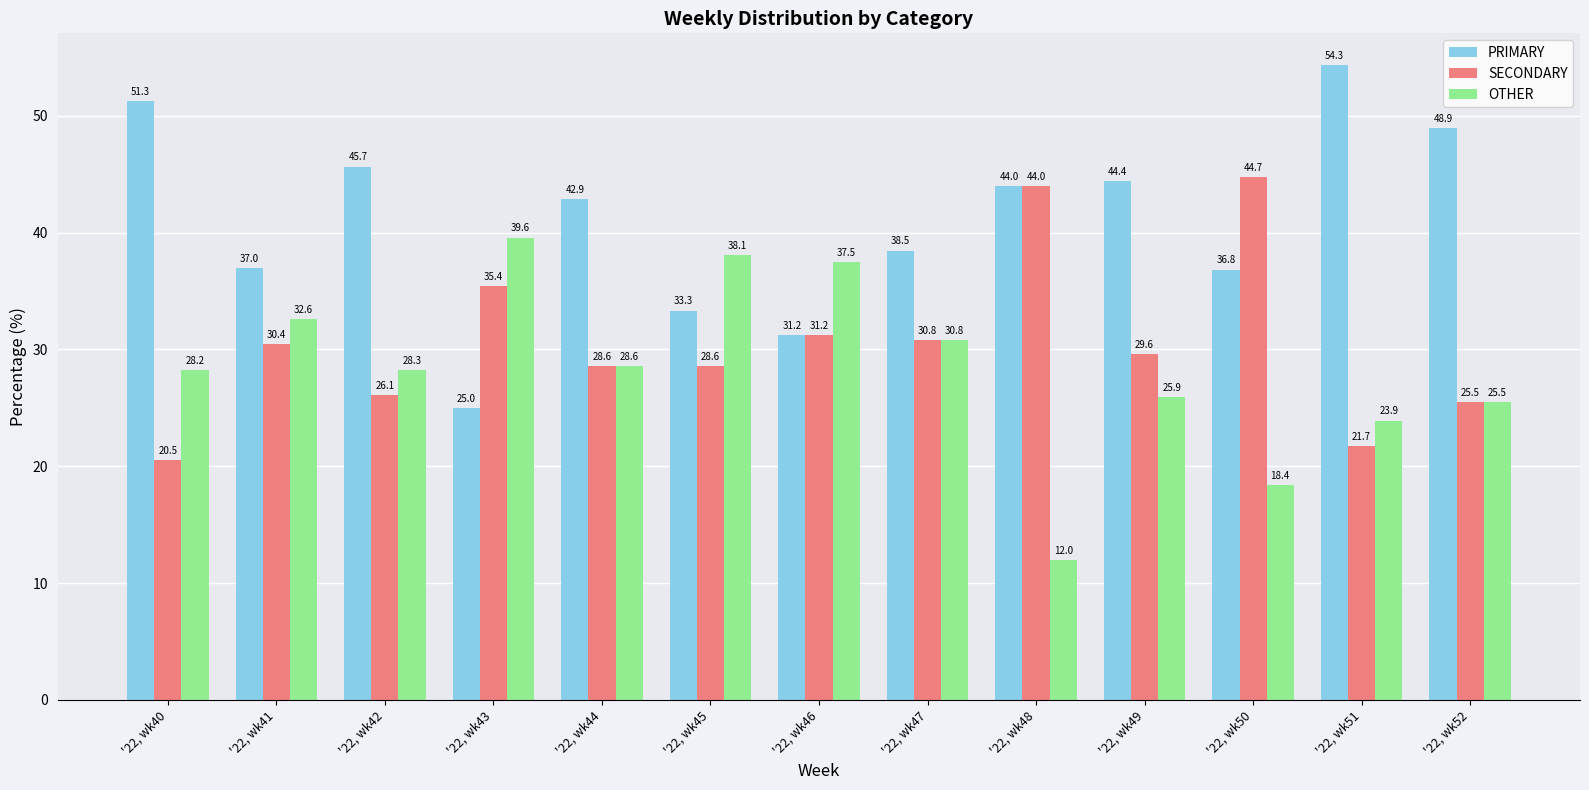

At how many categories does at least one series exceed 13?

13